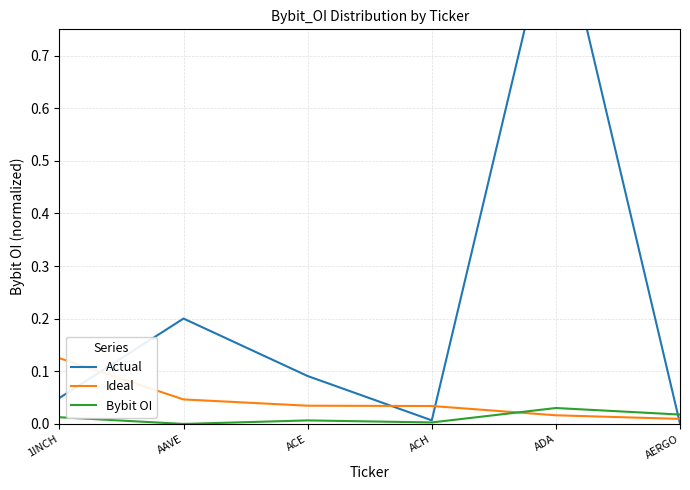

List the series in order of their peak value, highest first.

Actual, Ideal, Bybit OI